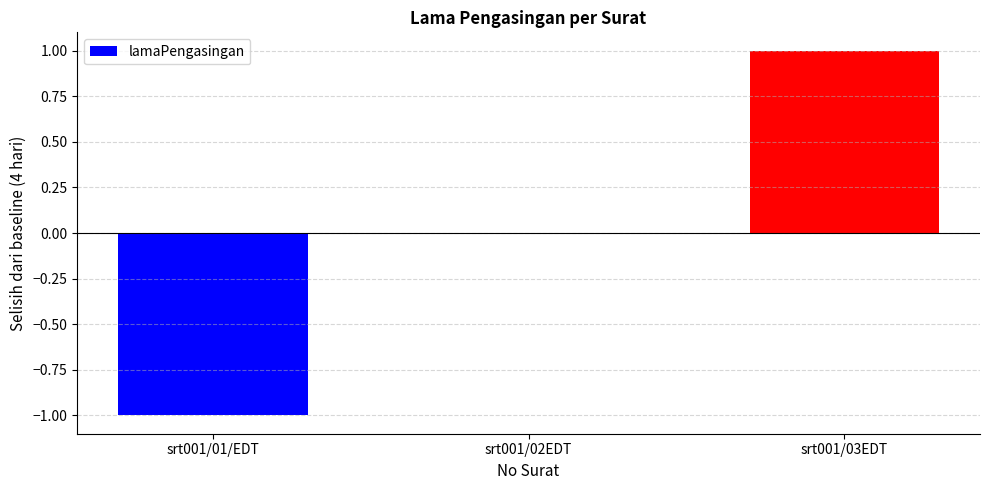

Which category has the highest value across all series?

srt001/03EDT